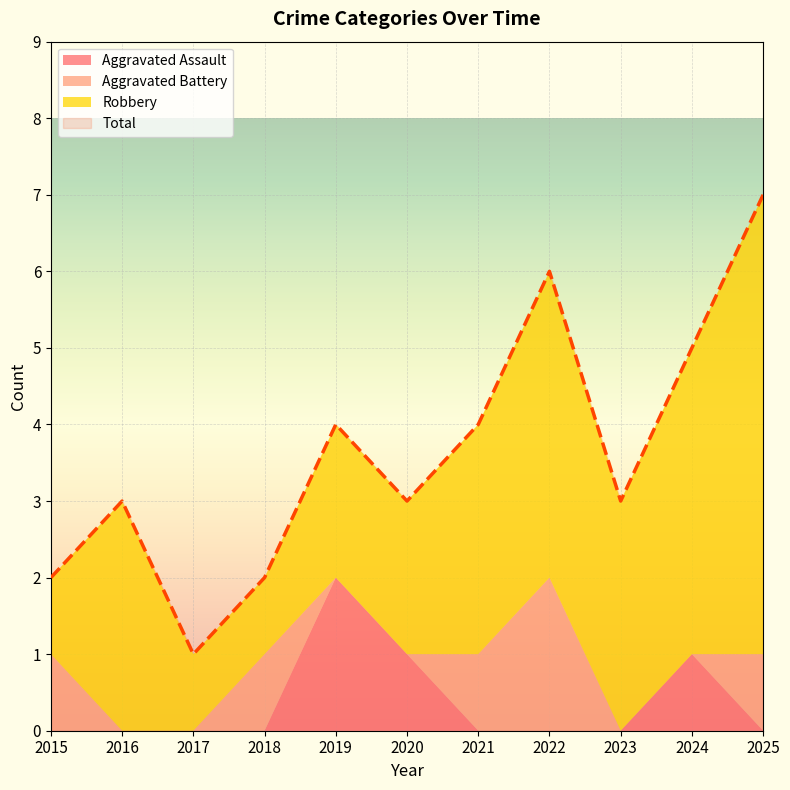

Reading right to left, list all the values displayed in this chart.

Aggravated Assault: 0	1	0	0	0	1	2	0	0	0	0
Aggravated Battery: 1	0	0	2	1	0	0	1	0	0	1
Robbery: 6	4	3	4	3	2	2	1	1	3	1
Total: 7	5	3	6	4	3	4	2	1	3	2